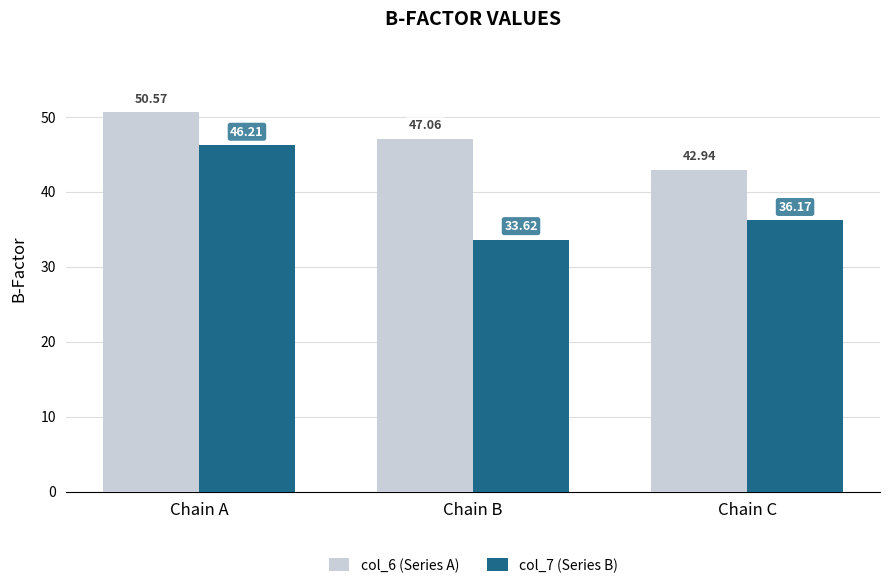

What are all the series names shown in the legend?

col_6 (Series A), col_7 (Series B)